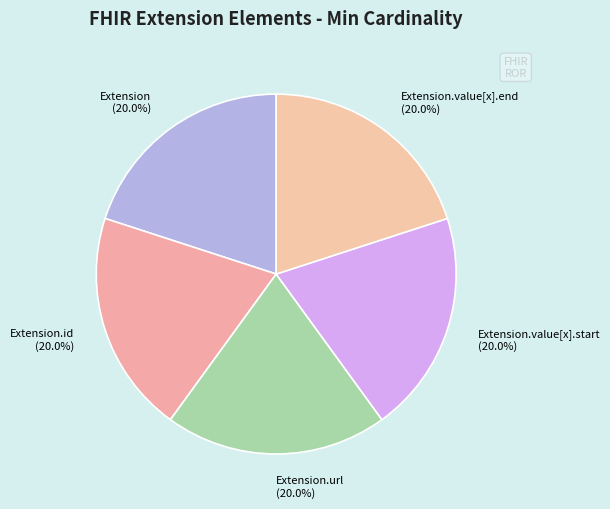

Approximately how many times larger is the value at Extension.id compared to Extension.url?

1.0